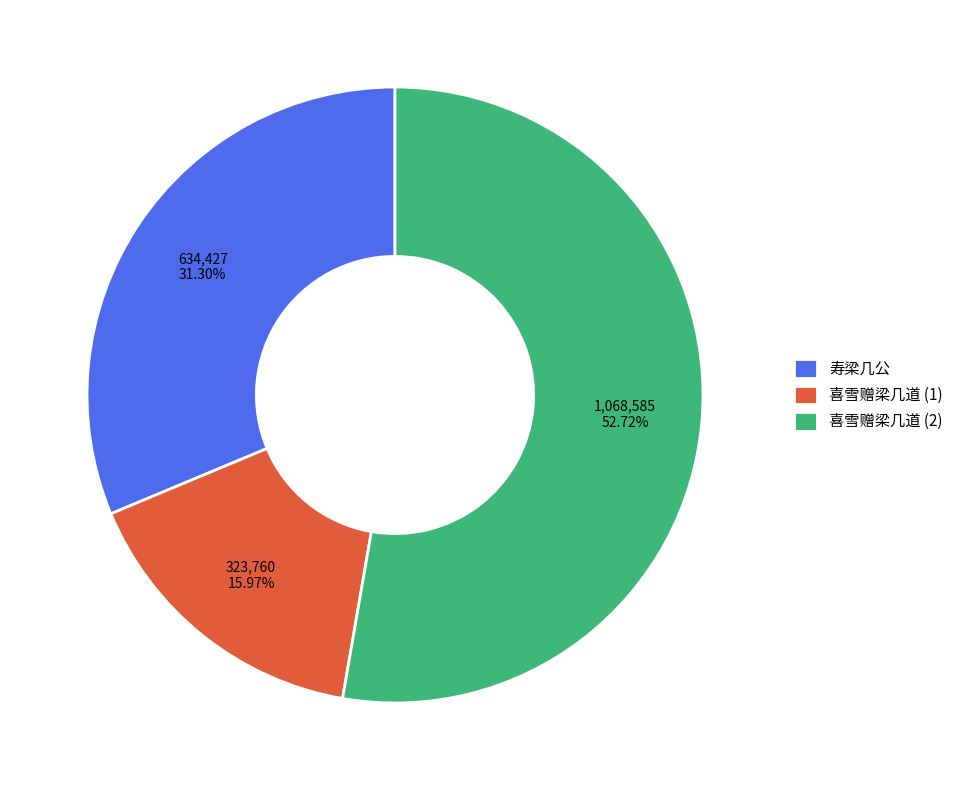

Between 寿梁几公 and 喜雪赠梁几道 (2), which is larger?

喜雪赠梁几道 (2)